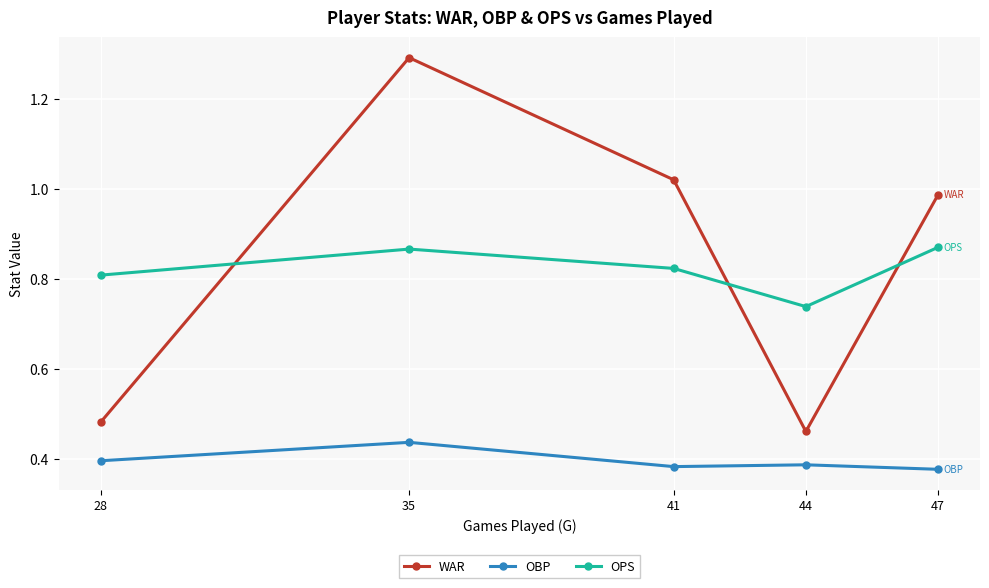

What is the greatest value displayed?

1.3